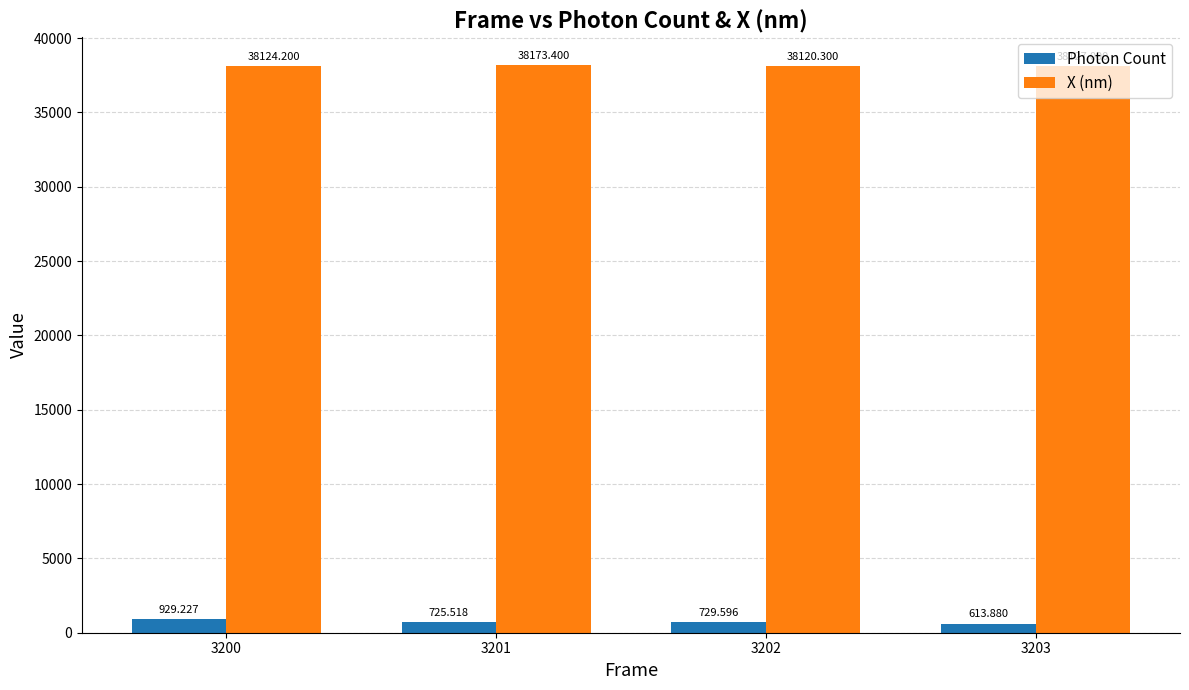

Is the value of Photon Count at 3201 greater than the value of X (nm) at 3201?

No